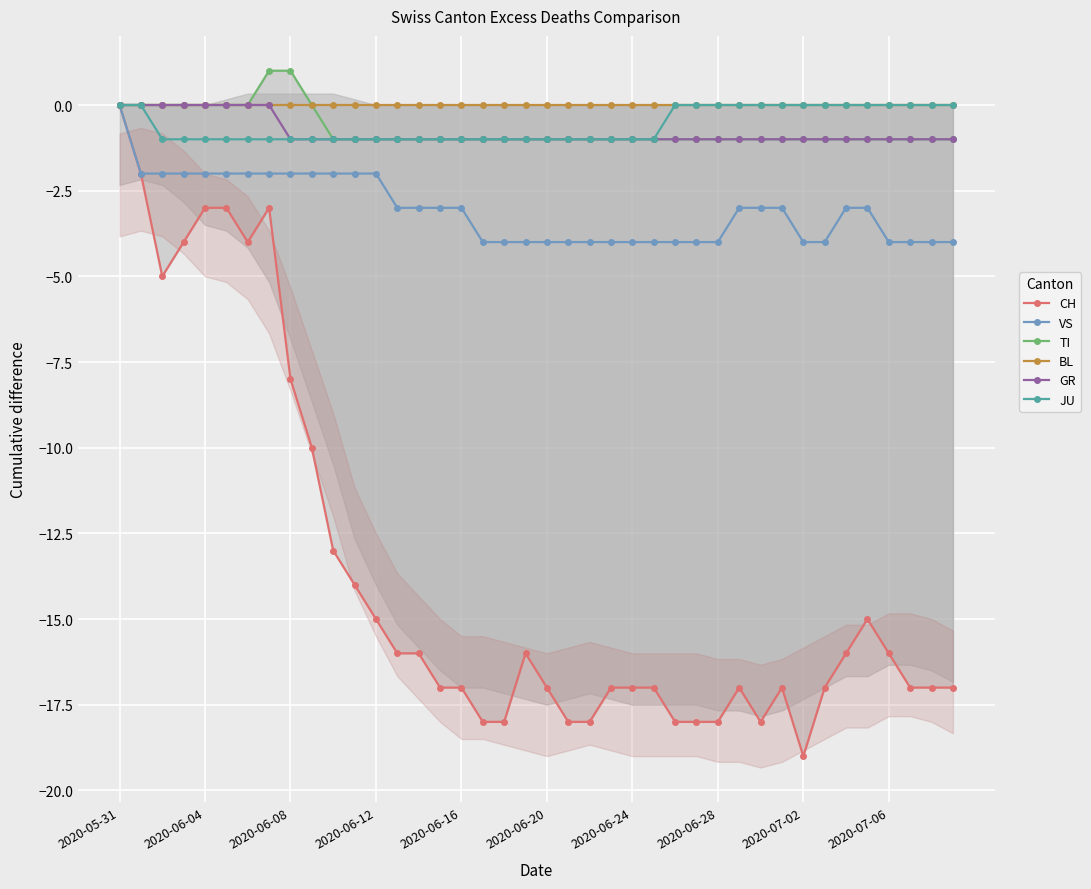

What position from the right is 2020-06-24?

16